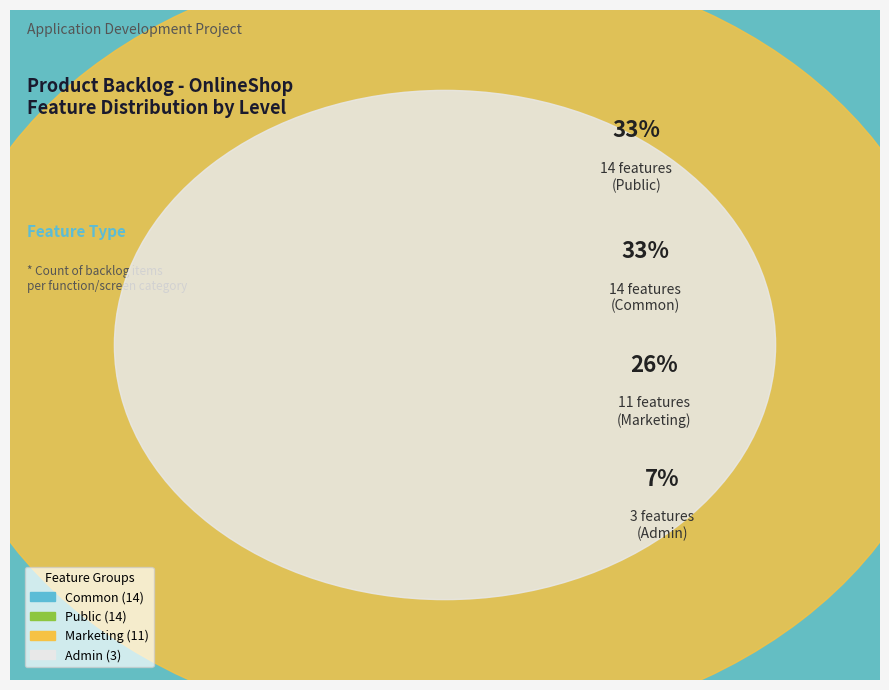

What is the change in value from Public to Admin?

-11